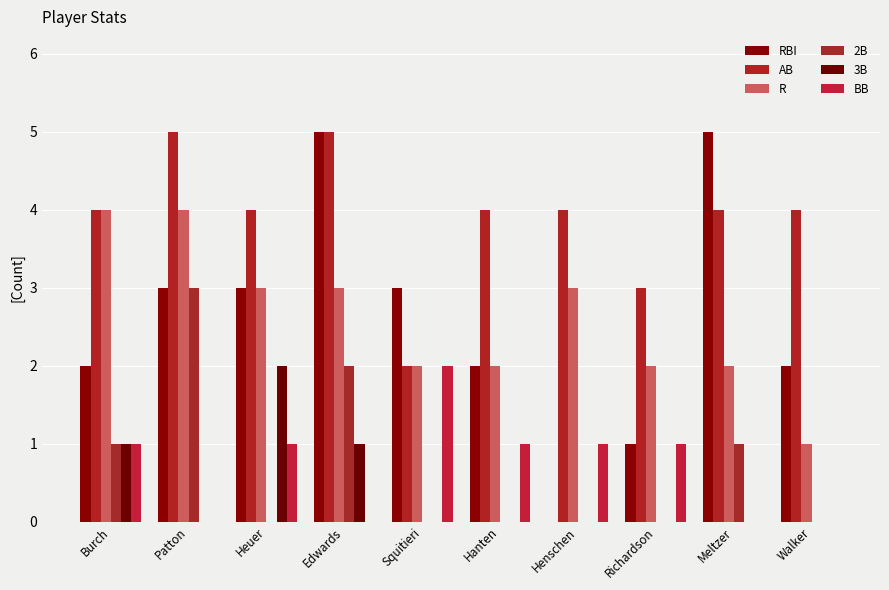

Are the bars horizontal?

No